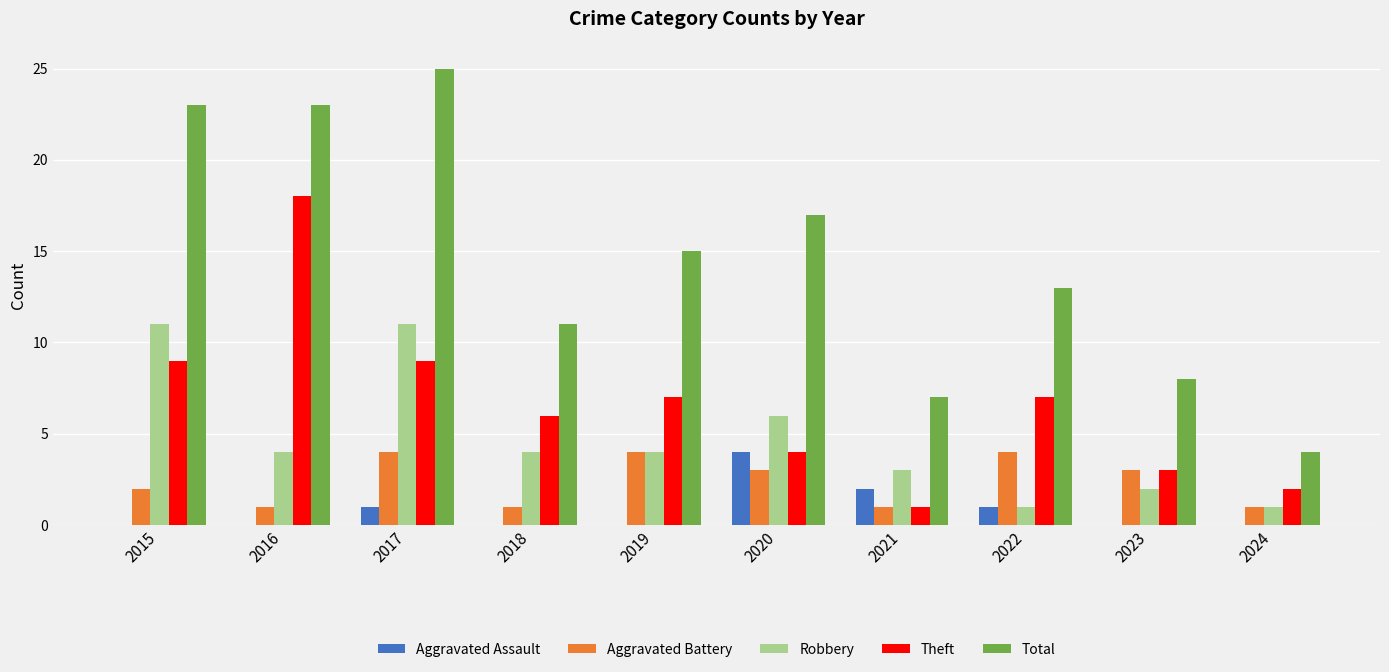

Is it true that Aggravated Battery equals 3 at 2020?

True